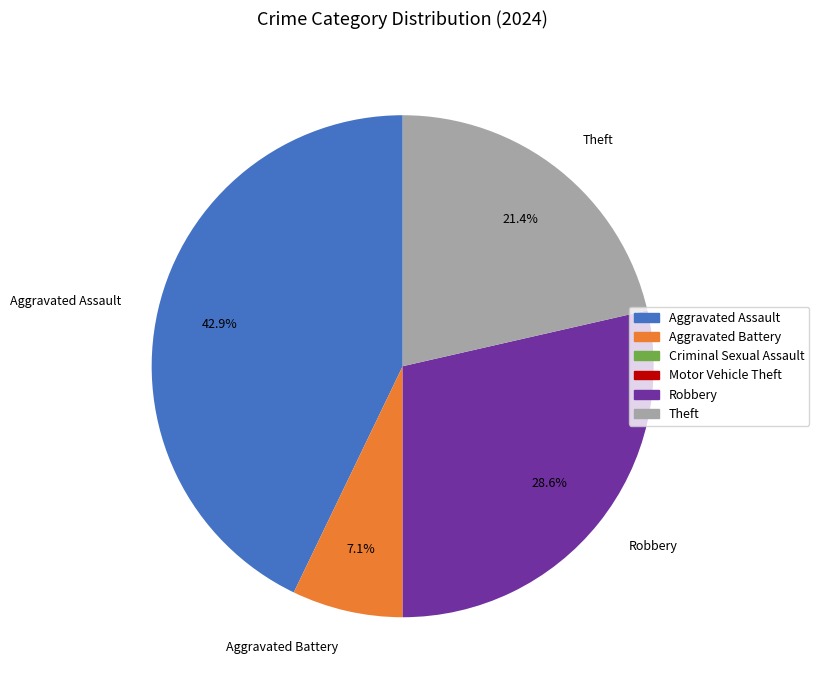

Which has a higher value, Robbery or Aggravated Battery?

Robbery